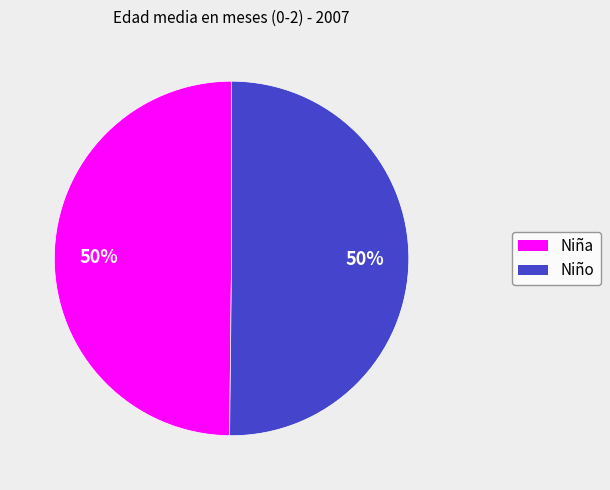

Is the sum of Niña and Niño greater than half?

Yes